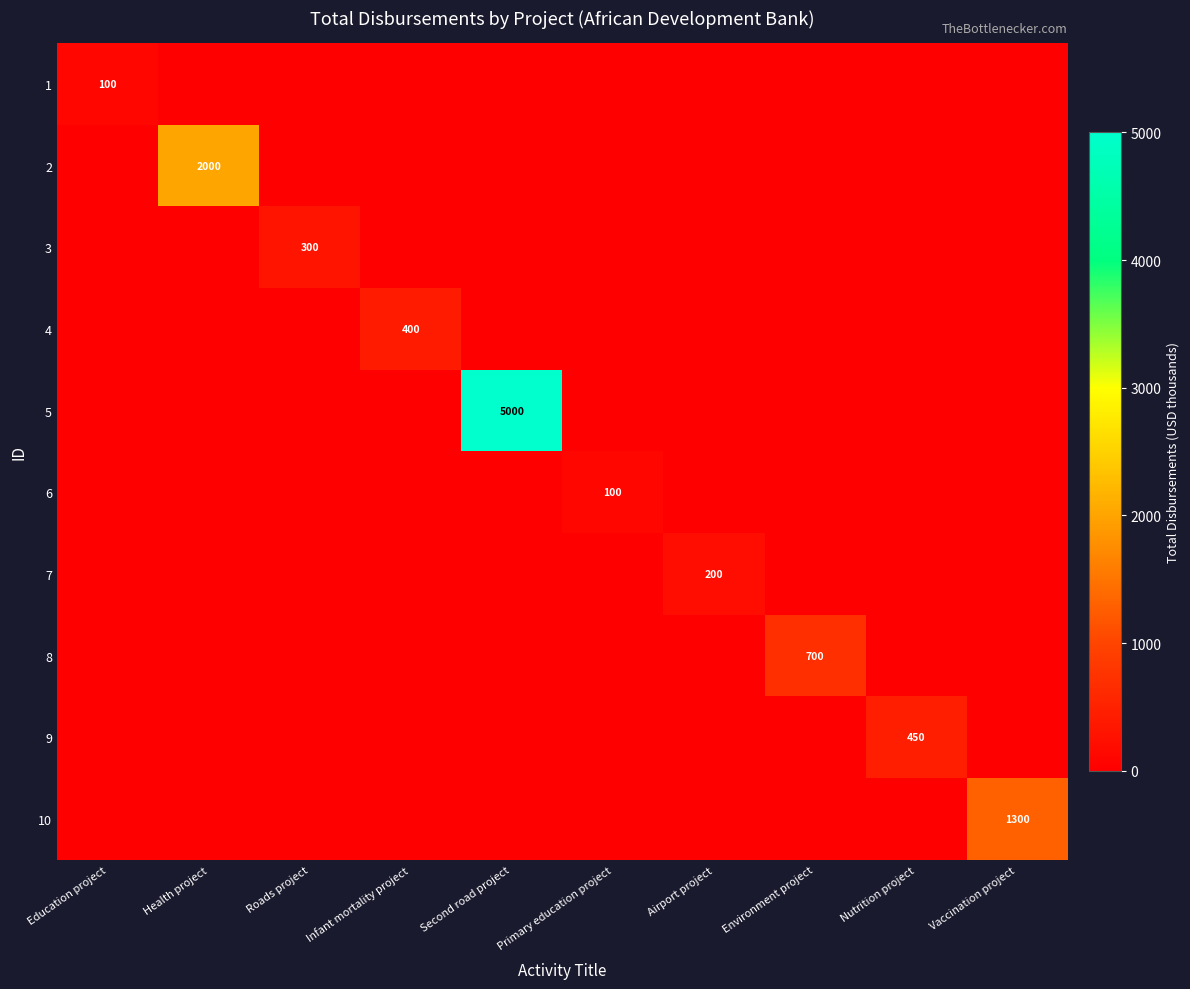

How many positive values does the 4 series have?

1